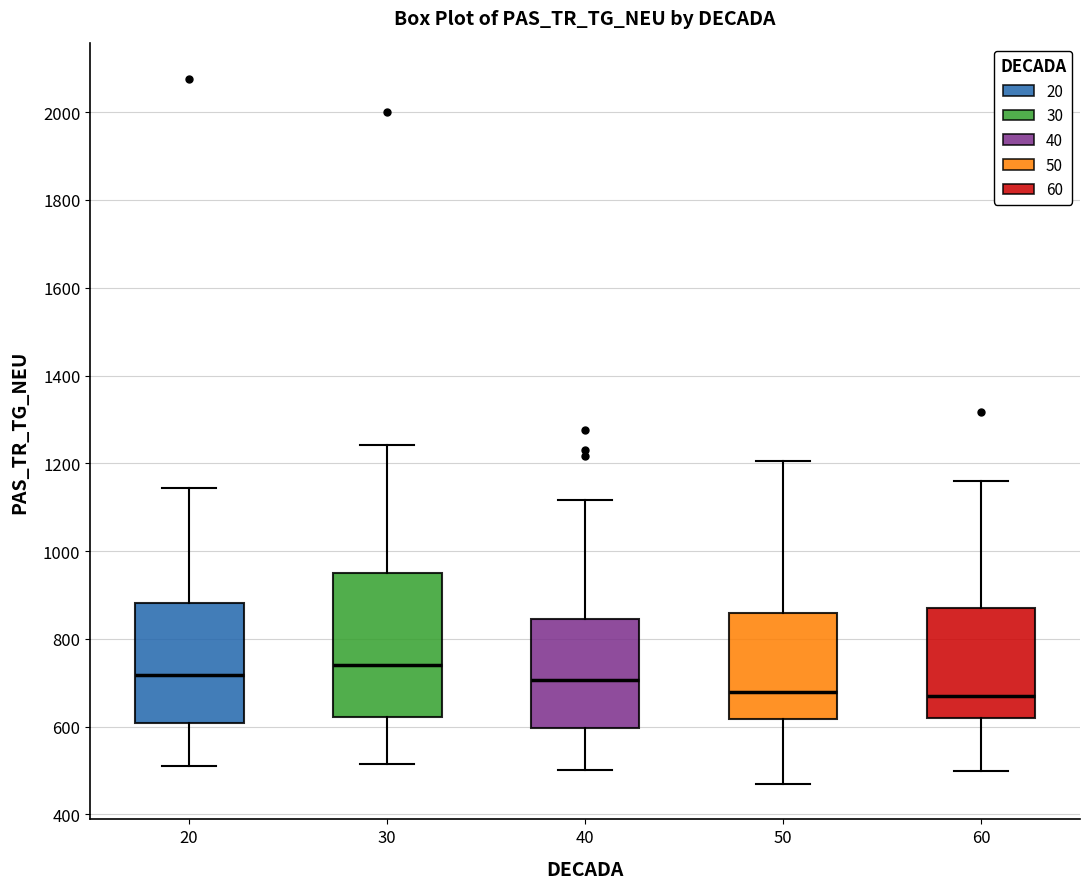

Reading left to right, transcribe this box plot: for each box, give where its median line is, the range the box spans, and where its two whiskers end, as read against the y-axis. The values are not printed on the chart, so give them approximately, as read against the axis.

20: median 720, box 600 to 880, whiskers 520 to 1140
30: median 740, box 620 to 940, whiskers 520 to 1240
40: median 700, box 600 to 840, whiskers 500 to 1120
50: median 680, box 620 to 860, whiskers 460 to 1200
60: median 680, box 620 to 860, whiskers 500 to 1160